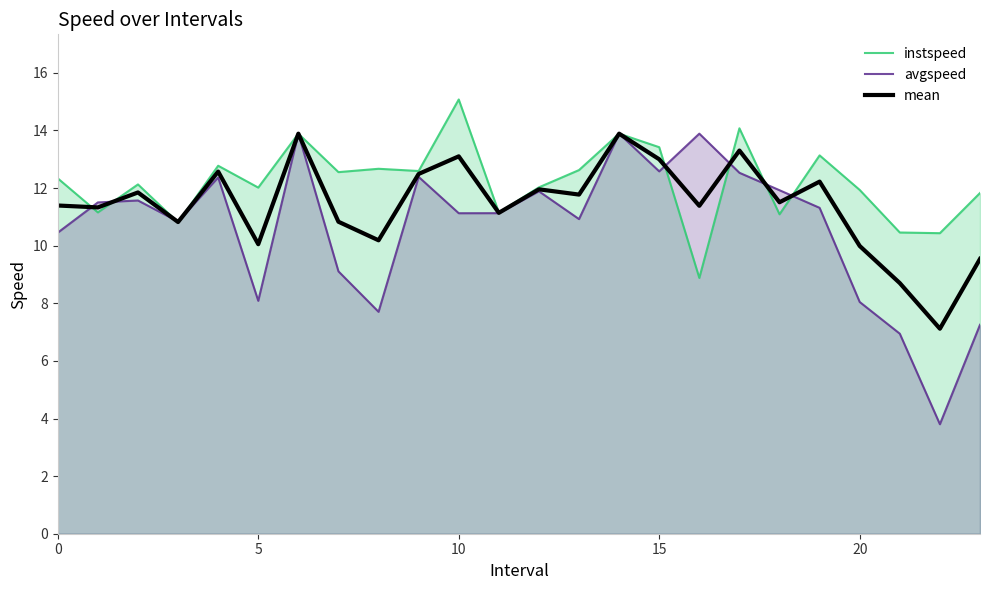

What is the sum of the mean values at 19 and 20?

22.2